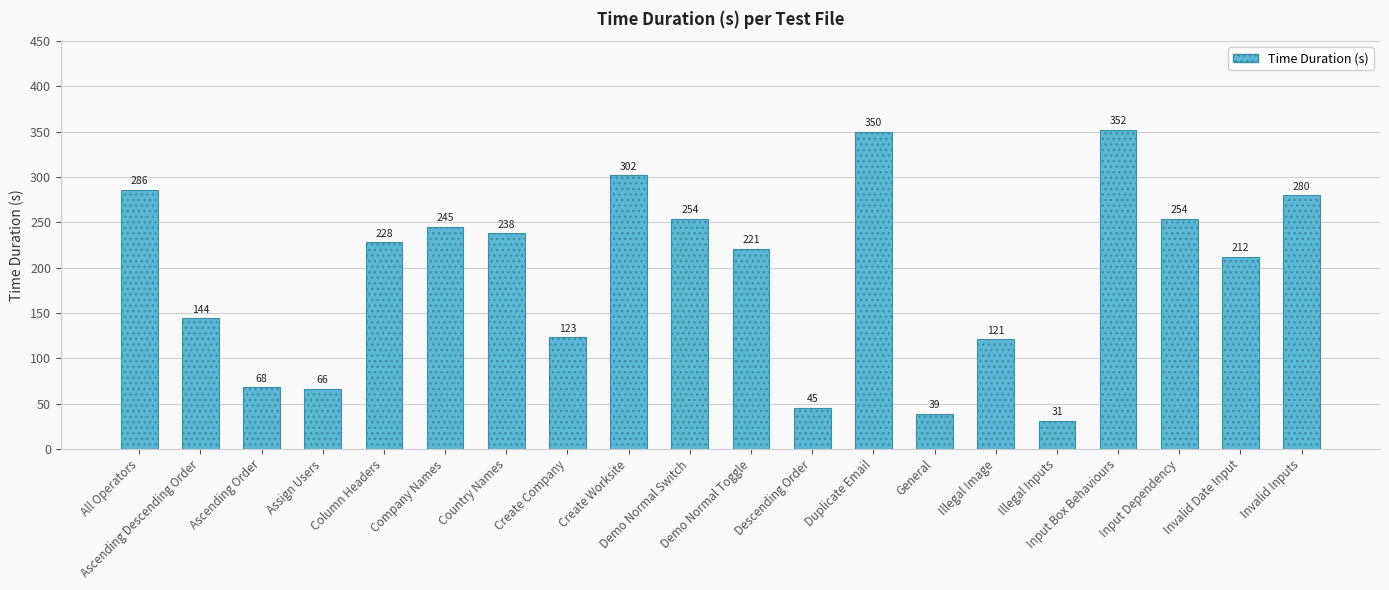

At which label is the value closest to 191?

Invalid Date Input